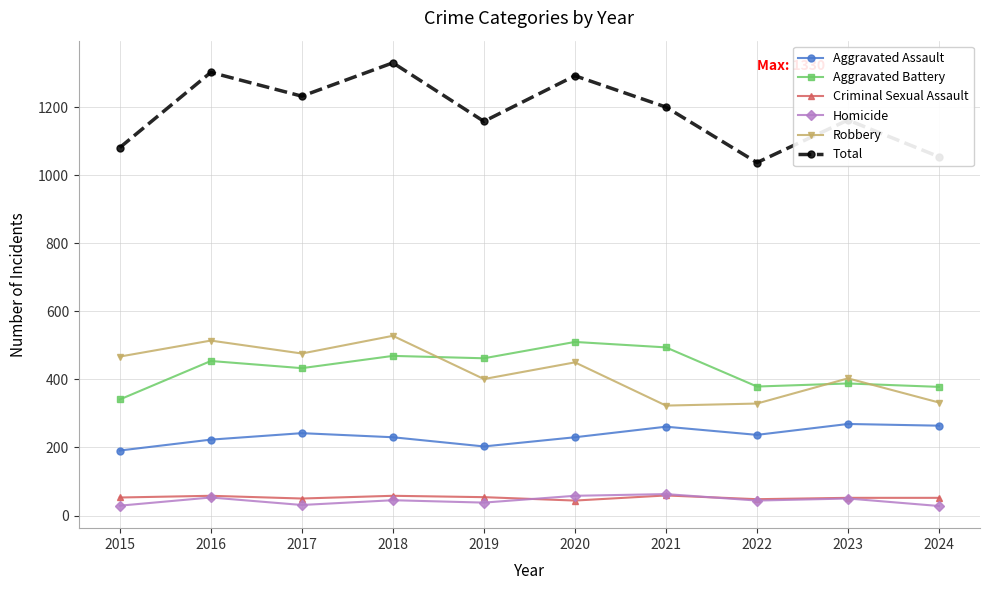

True or false: Aggravated Assault and Aggravated Battery intersect in this chart.

False